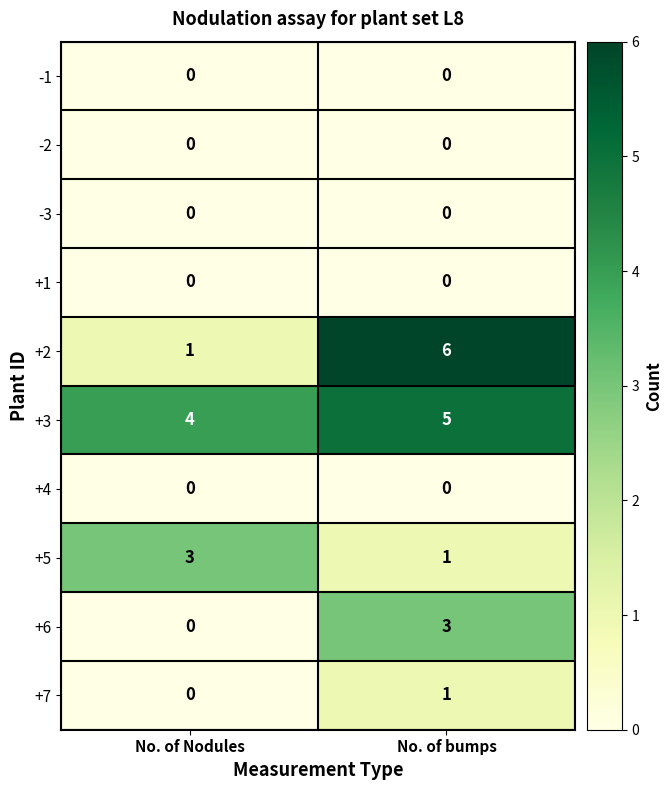

At how many categories does at least one series exceed 2?

2